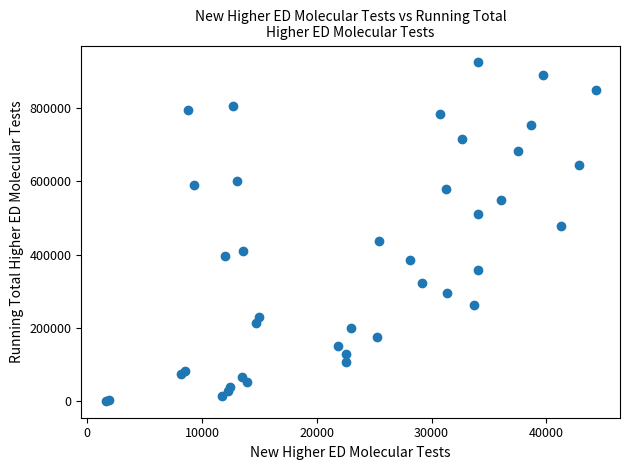

What Y value in the scatter plot is closest to 462414?

477580